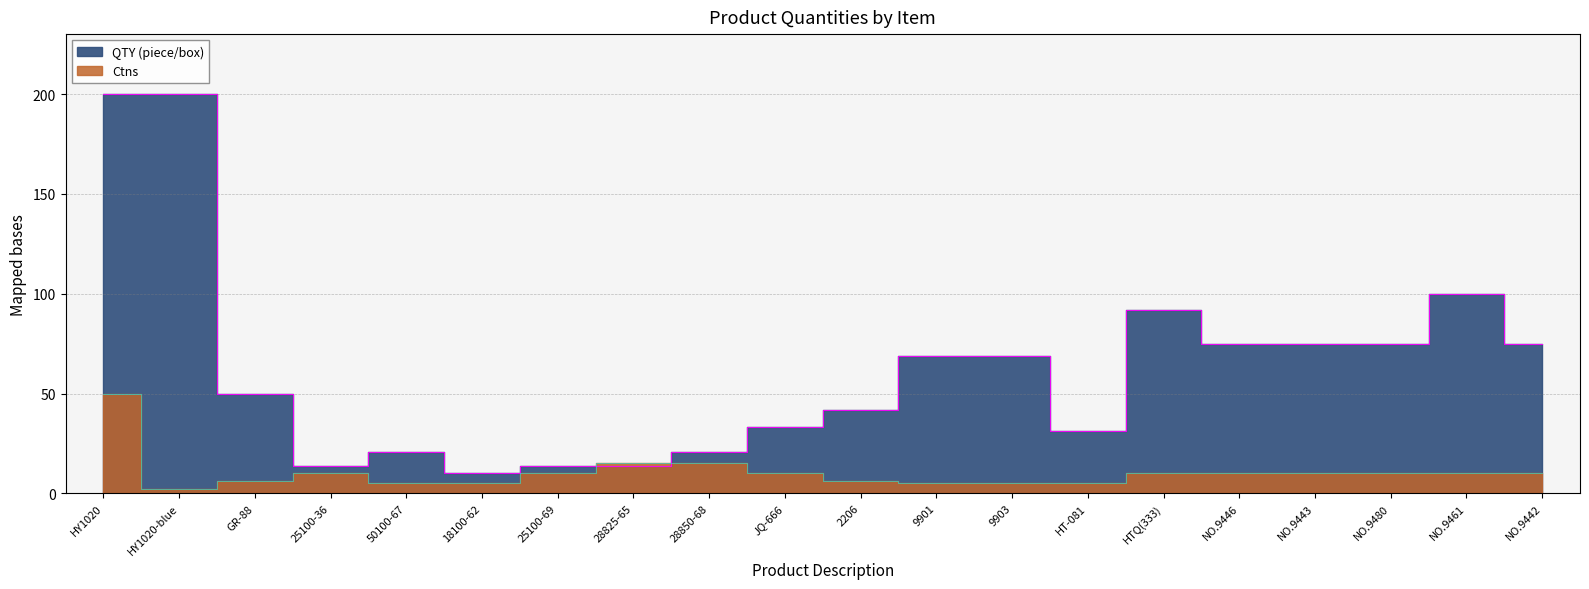

True or false: Ctns has a value of 8.7 at 18100-62.

False